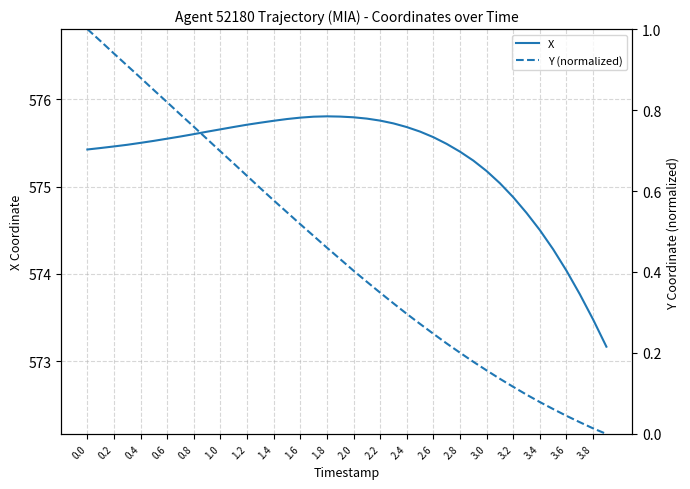

How many lines are shown in the chart?

2